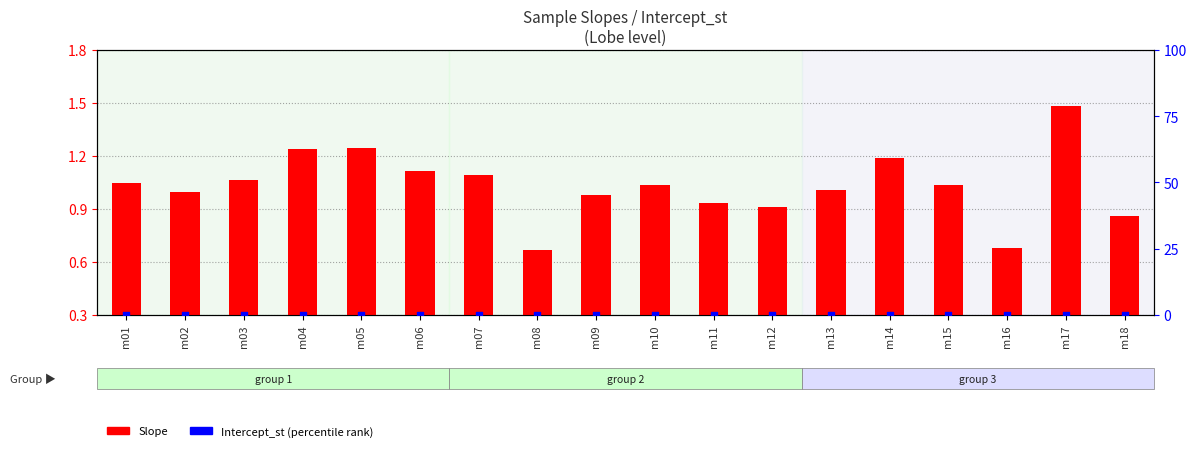

Which series reaches the maximum Y coordinate?

Slope